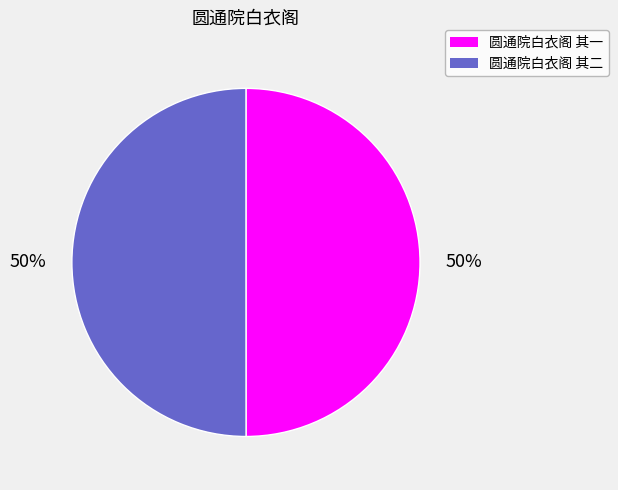

To the nearest percent, what percentage of the pie is 圆通院白衣阁 其二?

50%